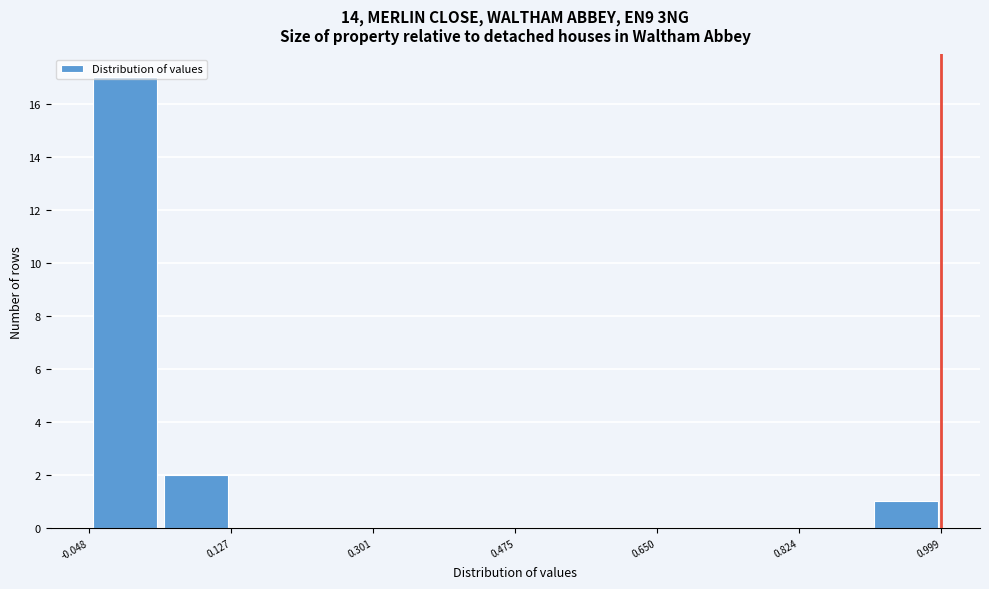

Reading left to right, transcribe this chart: for each bar, give the range it covers on the x-axis and its height. Neither the bar edges nor the heights are printed on the chart, so give them approximately, as read against the axes.

-0.04 to 0.04: 17
0.04 to 0.12: 2
0.12 to 0.22: 0
0.22 to 0.30: 0
0.30 to 0.38: 0
0.38 to 0.48: 0
0.48 to 0.56: 0
0.56 to 0.64: 0
0.64 to 0.74: 0
0.74 to 0.82: 0
0.82 to 0.92: 0
0.92 to 1.00: 1